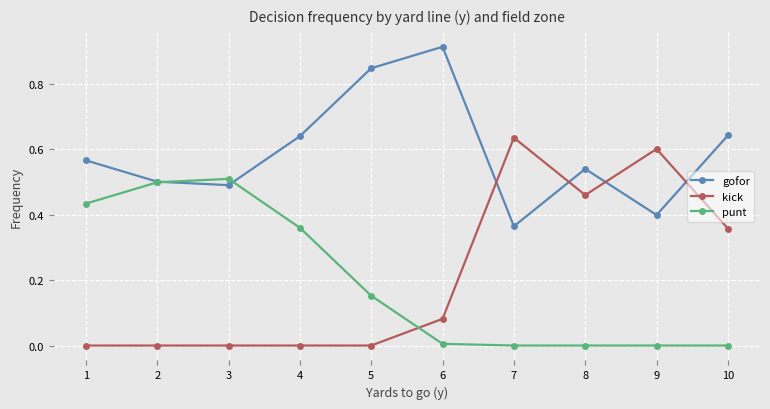

At how many categories does at least one series exceed 0?

10